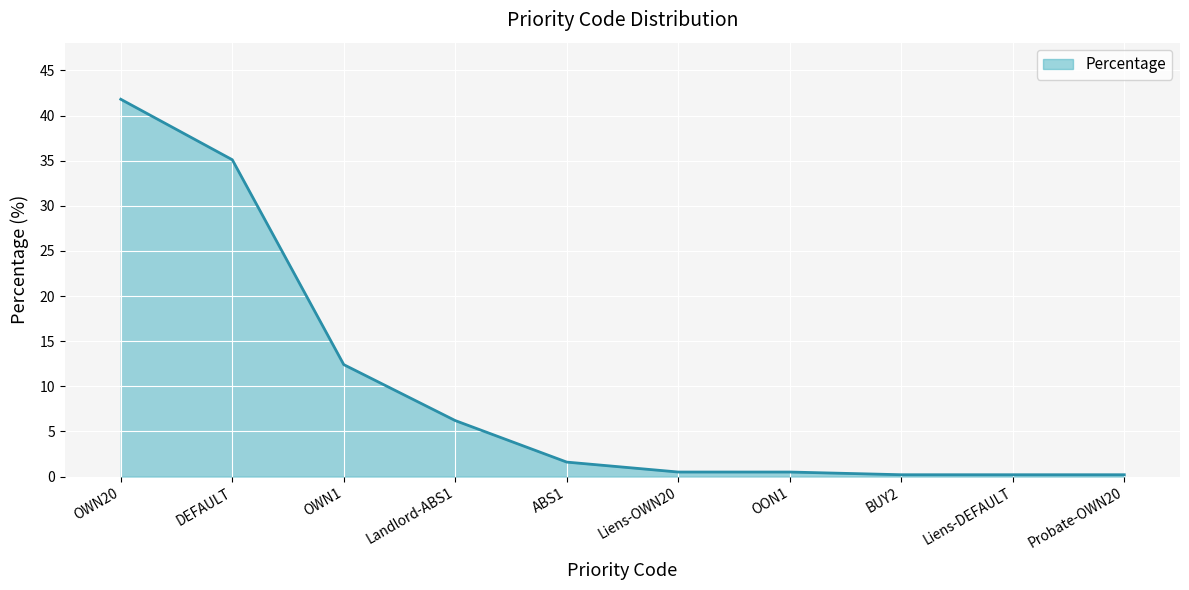

What is the sum of all values?

98.7